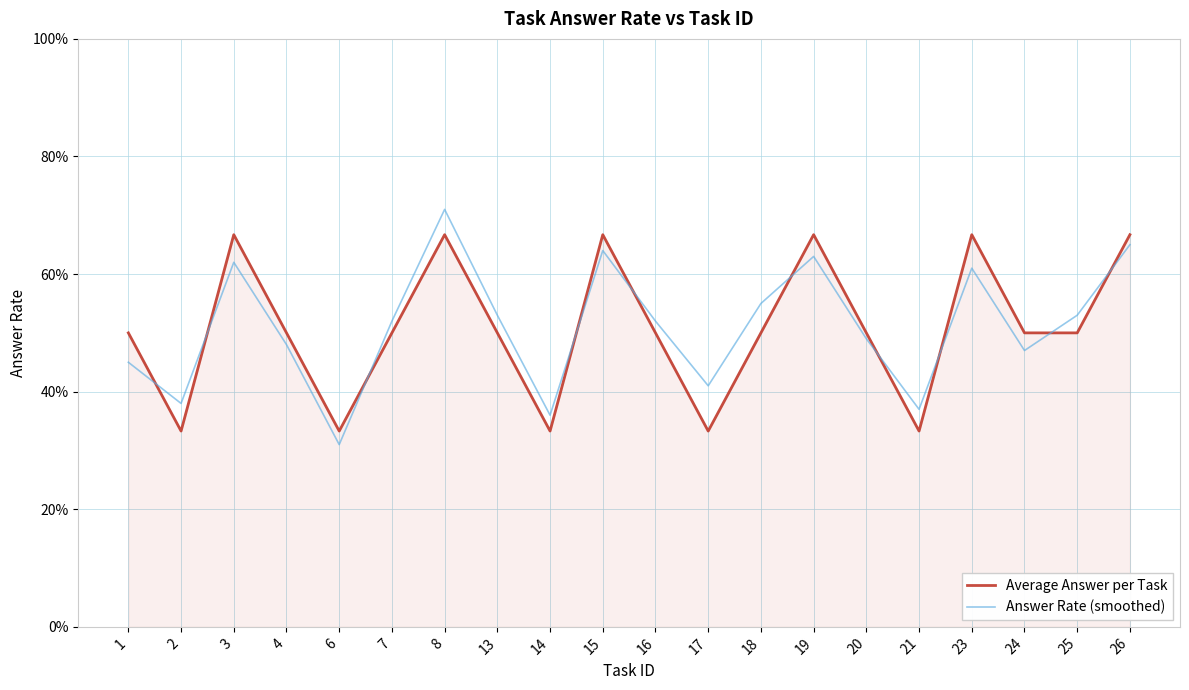

What are all the series names shown in the legend?

Average Answer per Task, Answer Rate (smoothed)